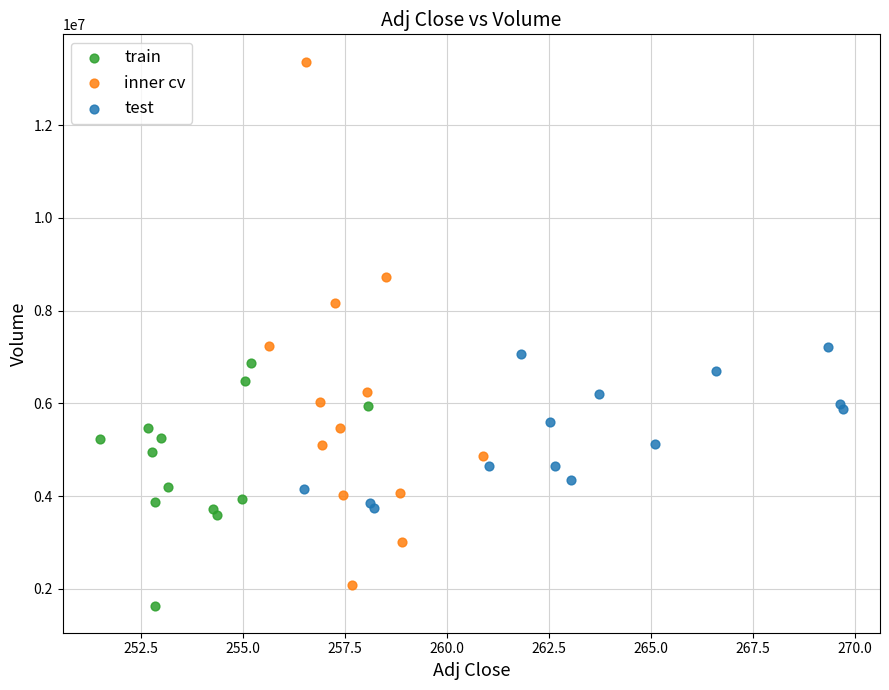

Which series has the largest Y range (max minus min)?

inner cv